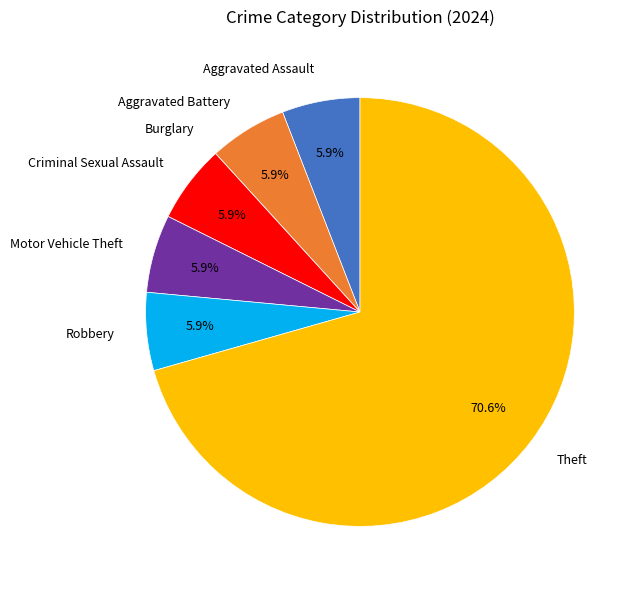

What is the ratio of the value at Robbery to the value at Motor Vehicle Theft?

1.0